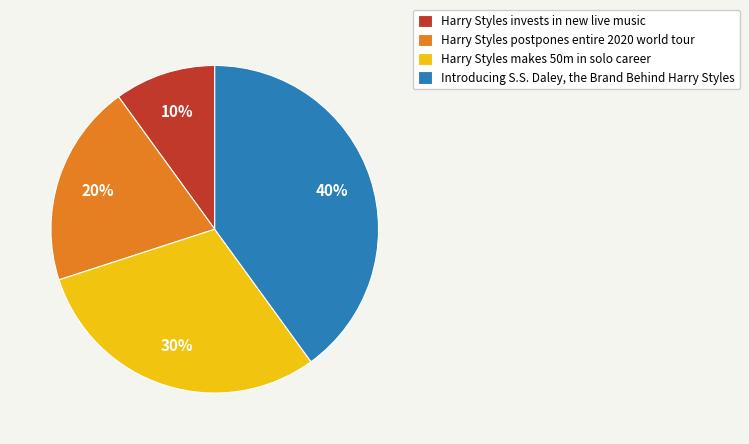

Which slice is the smallest?

Harry Styles invests in new live music